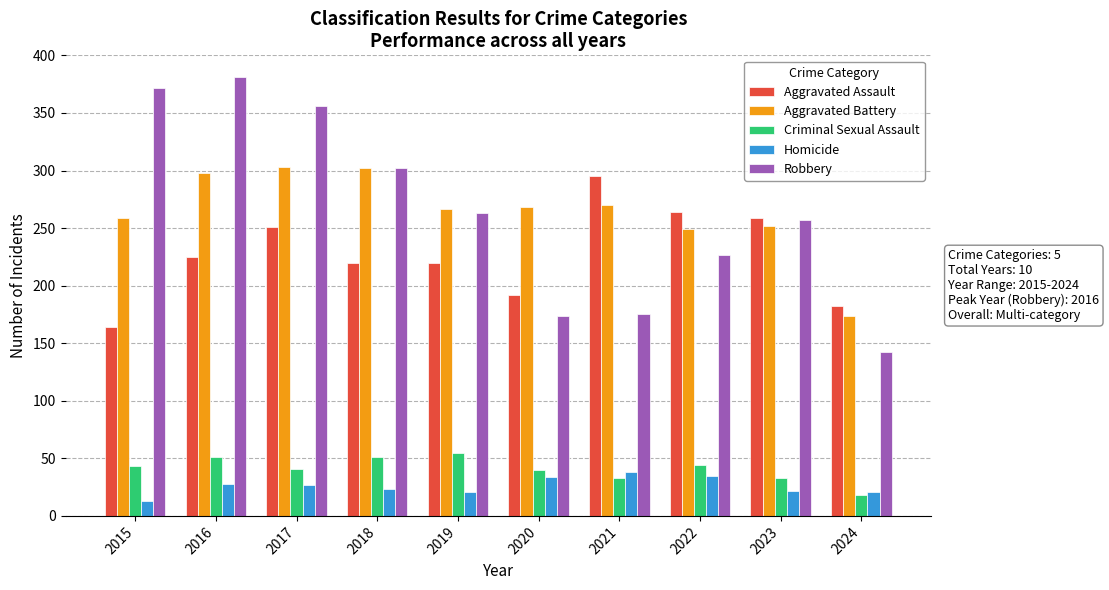

What is the minimum value for Aggravated Battery?

174